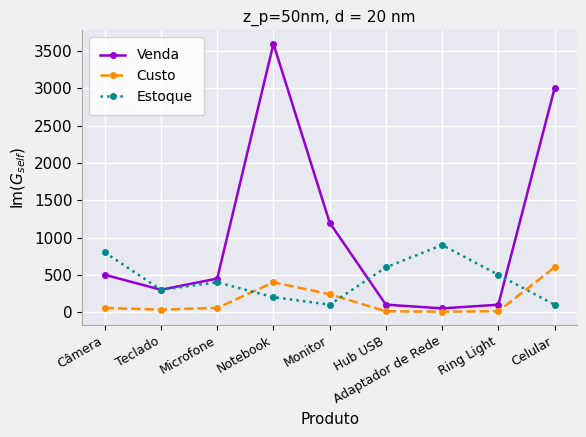

At which category does Venda reach its first local peak?

Notebook